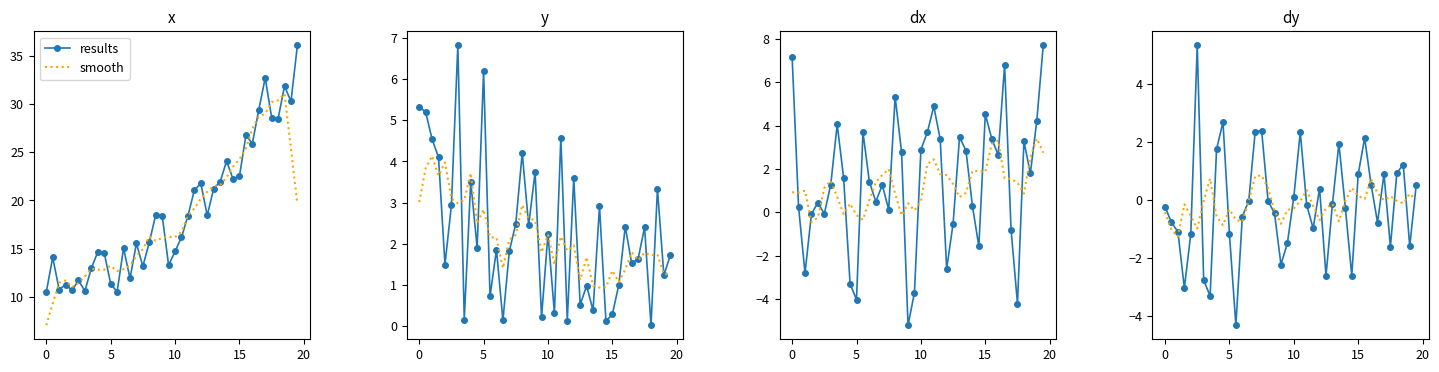

Is it true that smooth equals -0.1 at 36?

False